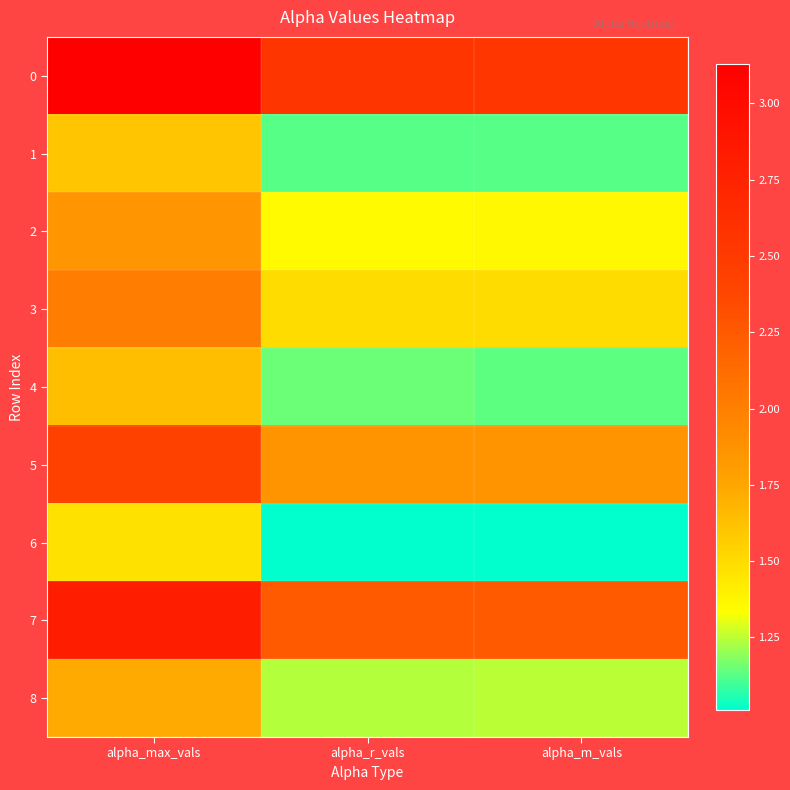

Which has a higher value, alpha_r_vals or alpha_m_vals?

alpha_r_vals